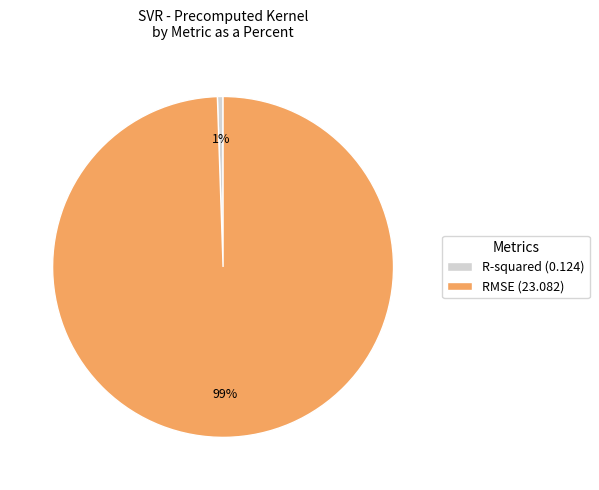

How many slices are in this pie chart?

2